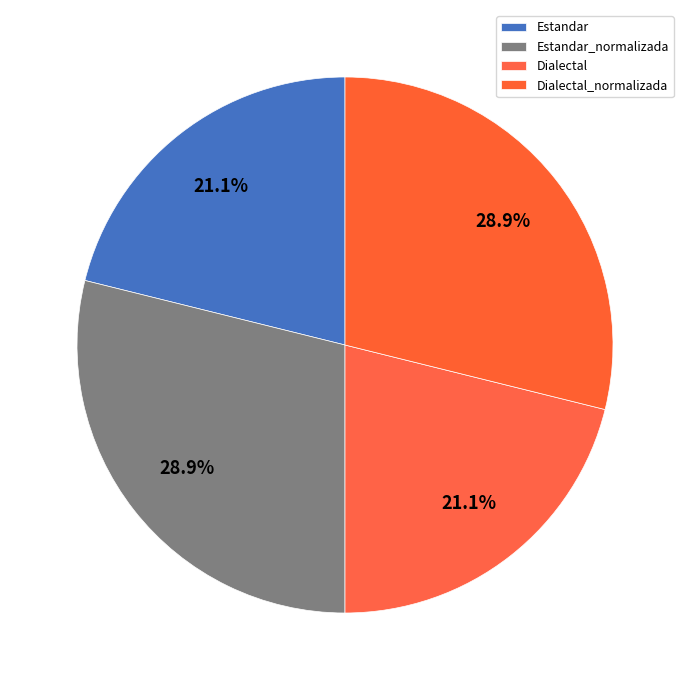

Is it true that Estandar is 10% of the pie?

False